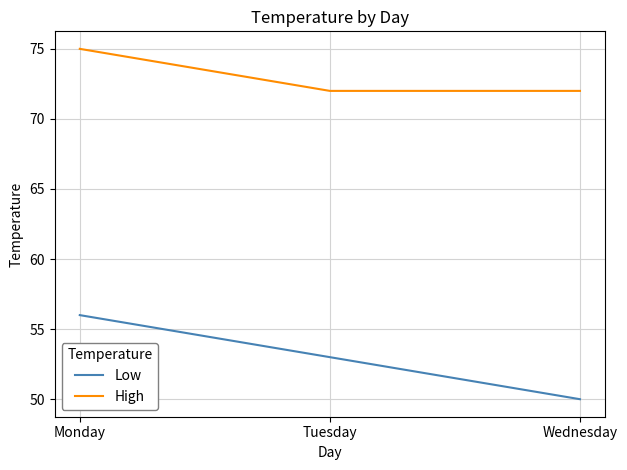

What is the minimum value for High?

72